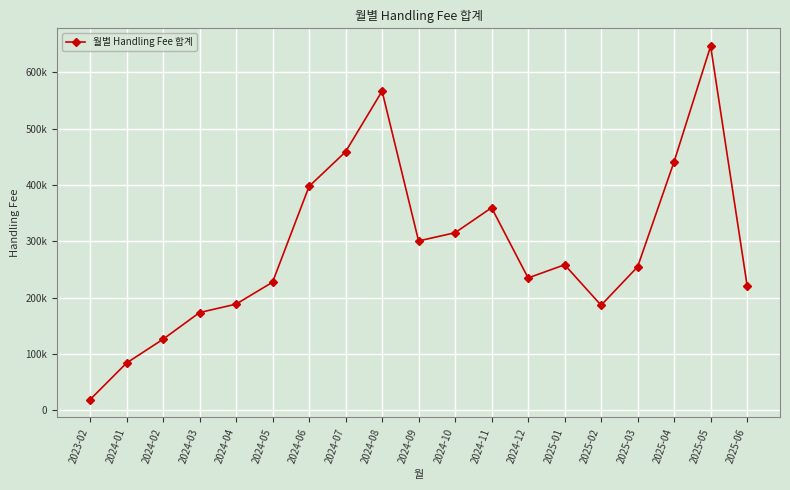

Is this an area chart (filled region under the line)?

No